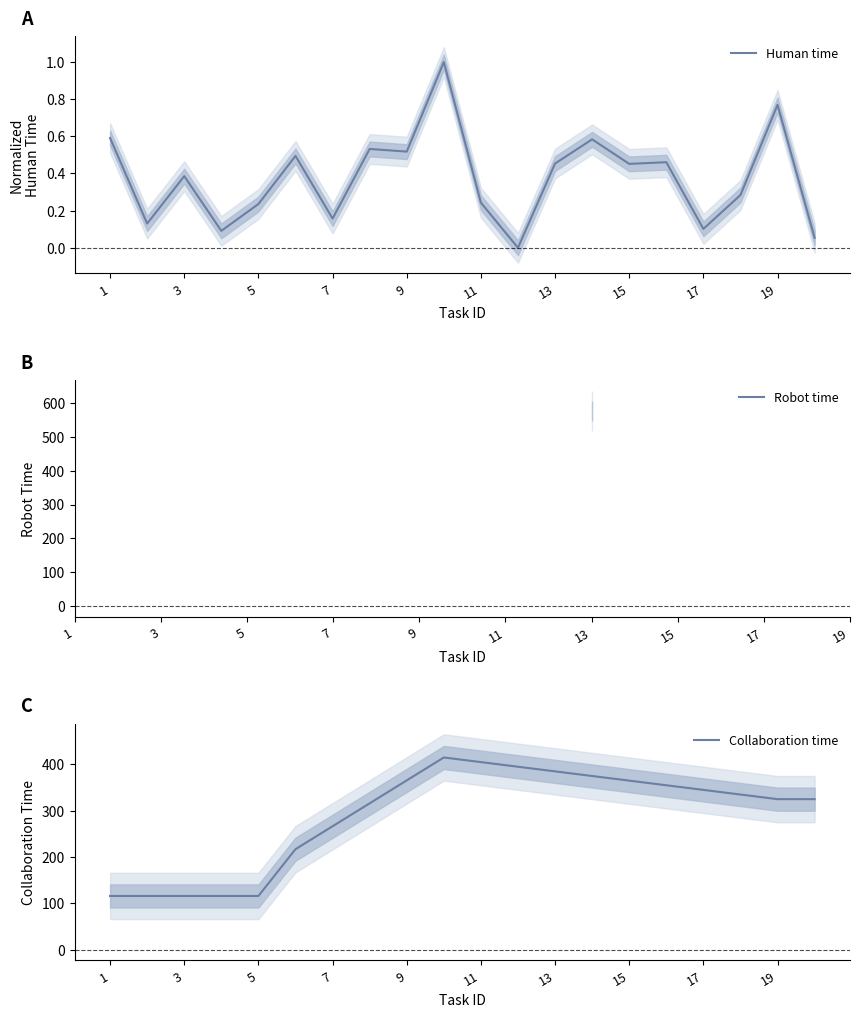

Which has a higher value, 1 or 5?

1